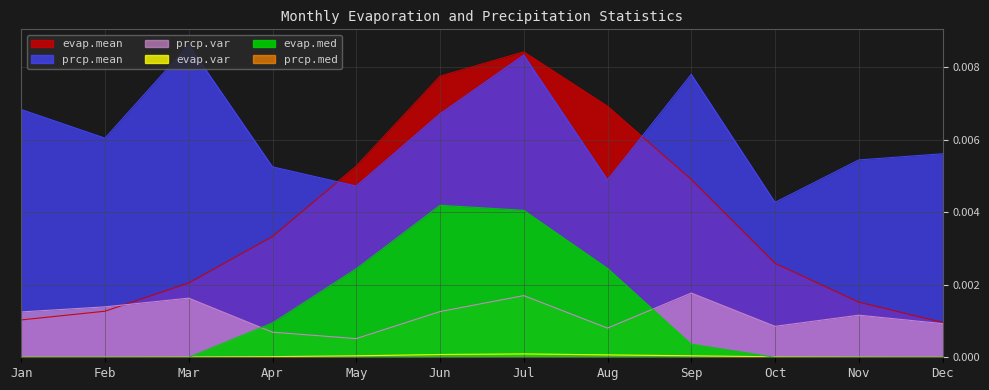

The evap.var series shows 0.0 at Nov. True or false?

True